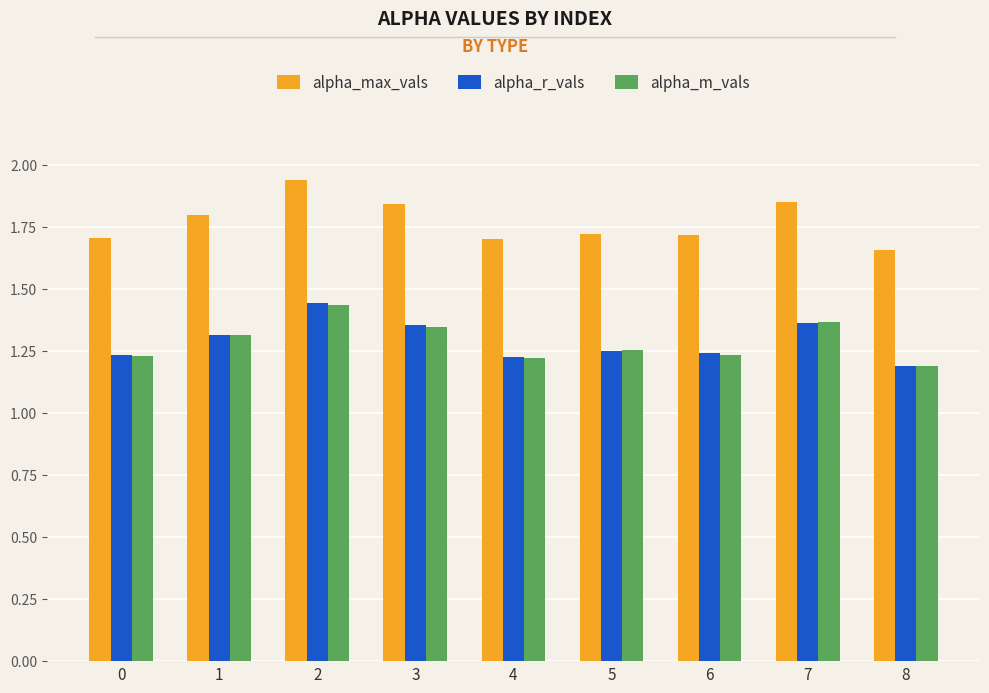

How many alpha_r_vals values are between 1 and 2?

9